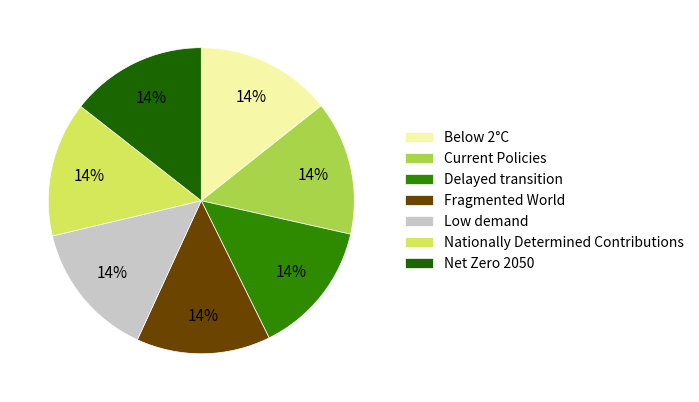

Do Nationally Determined Contributions and Fragmented World together represent more than half of the pie?

No